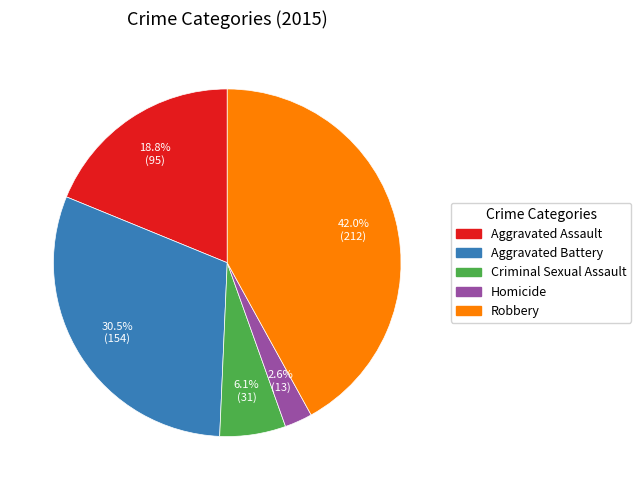

Does Aggravated Battery account for over 50% of the chart?

No